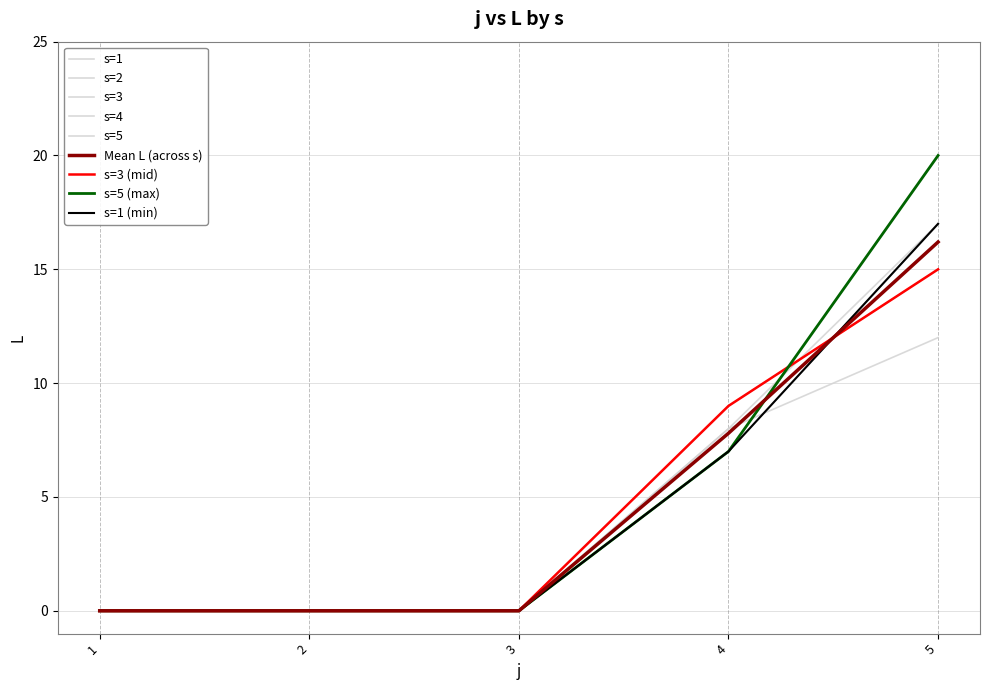

How many lines are shown in the chart?

9